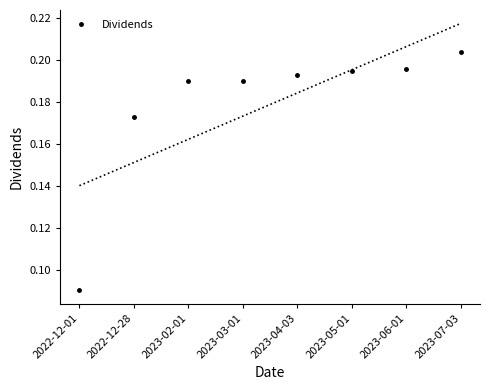

The value at 2023-05-01 is 0.0. True or false?

False